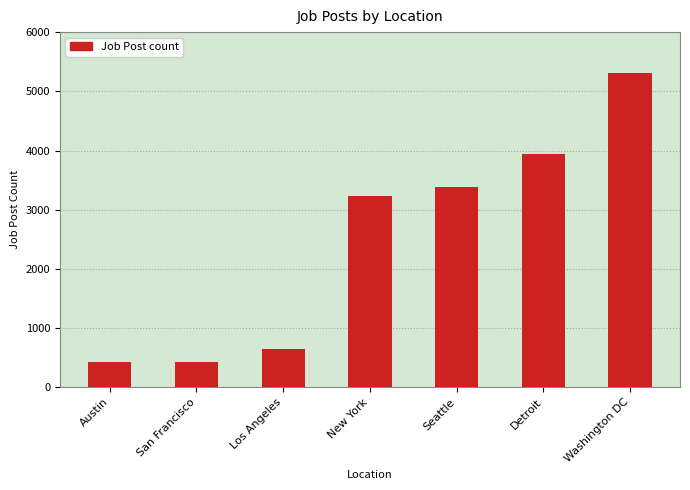

At which label is the value closest to 2875?

New York